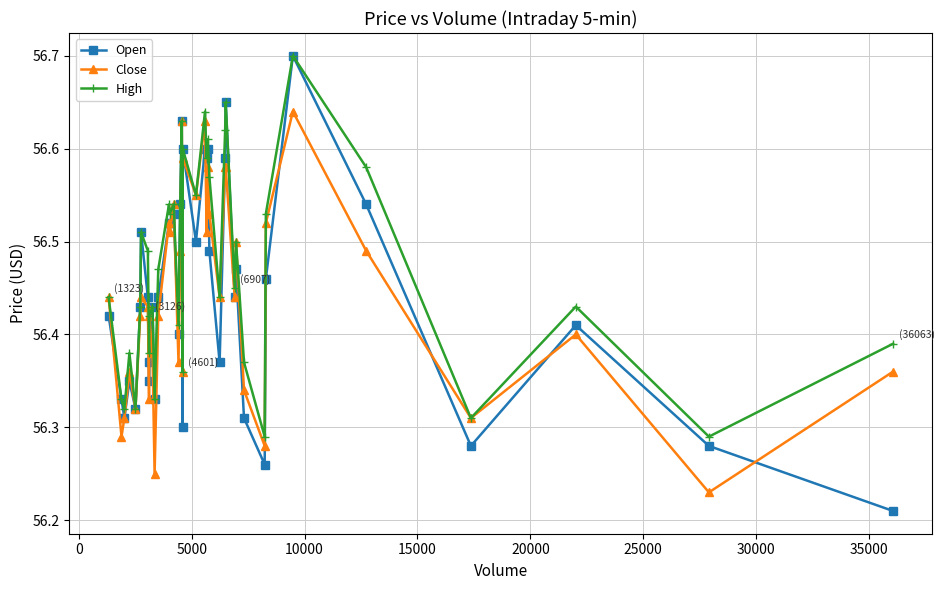

How many High values are between 56 and 57?

40